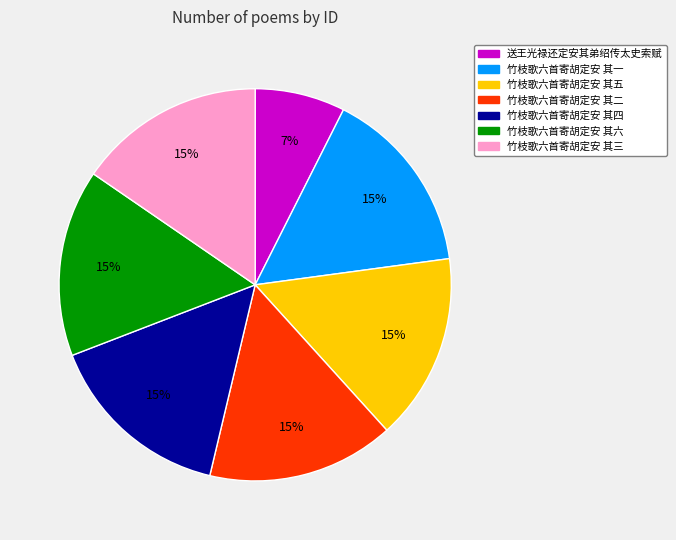

What is the smallest slice in the pie chart?

送王光禄还定安其弟绍传太史索赋